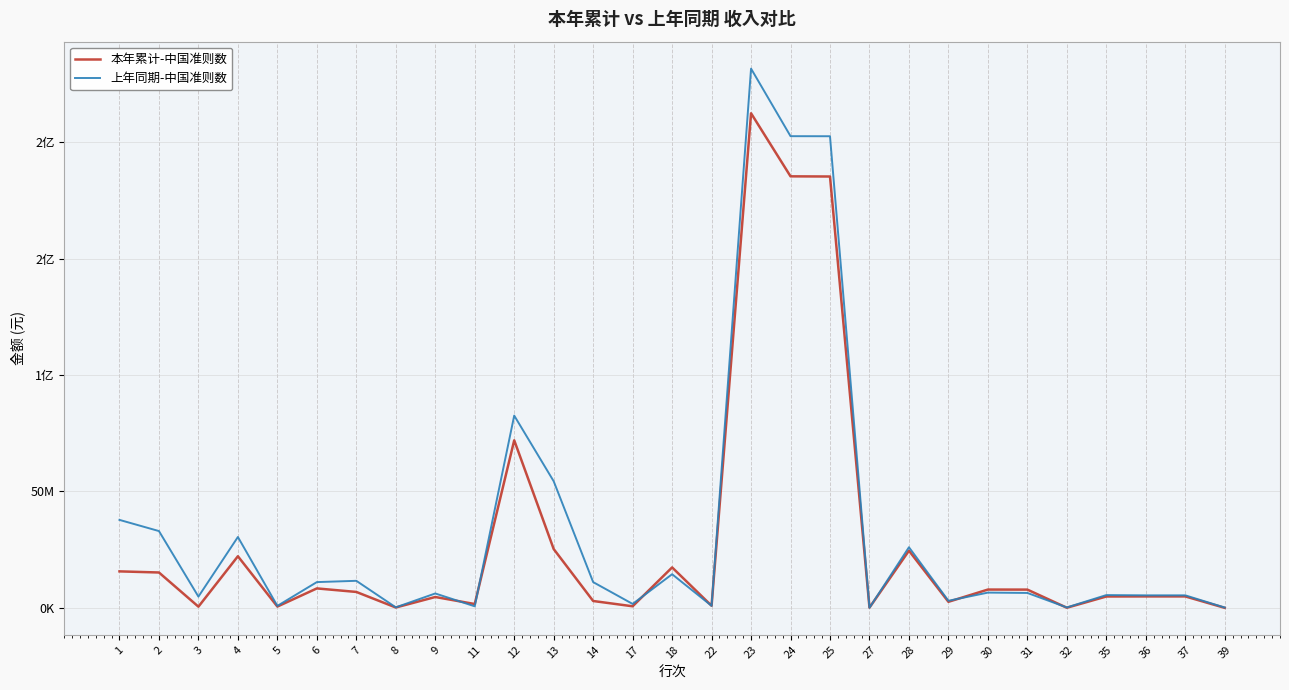

True or false: 上年同期-中国准则数 has a value of 6150127.1 at 9.

True